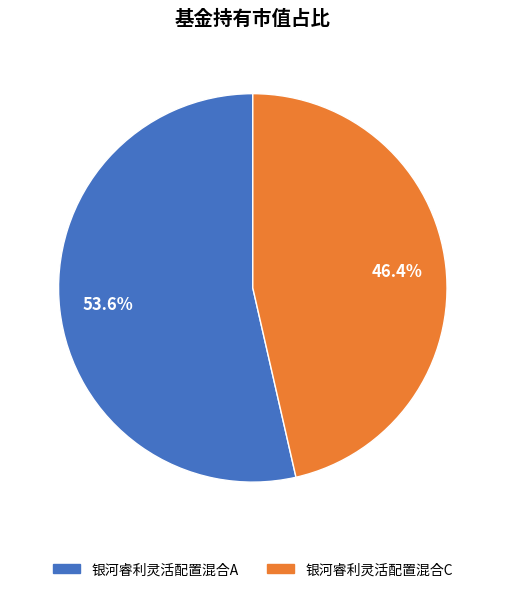

What is the majority slice?

银河睿利灵活配置混合A